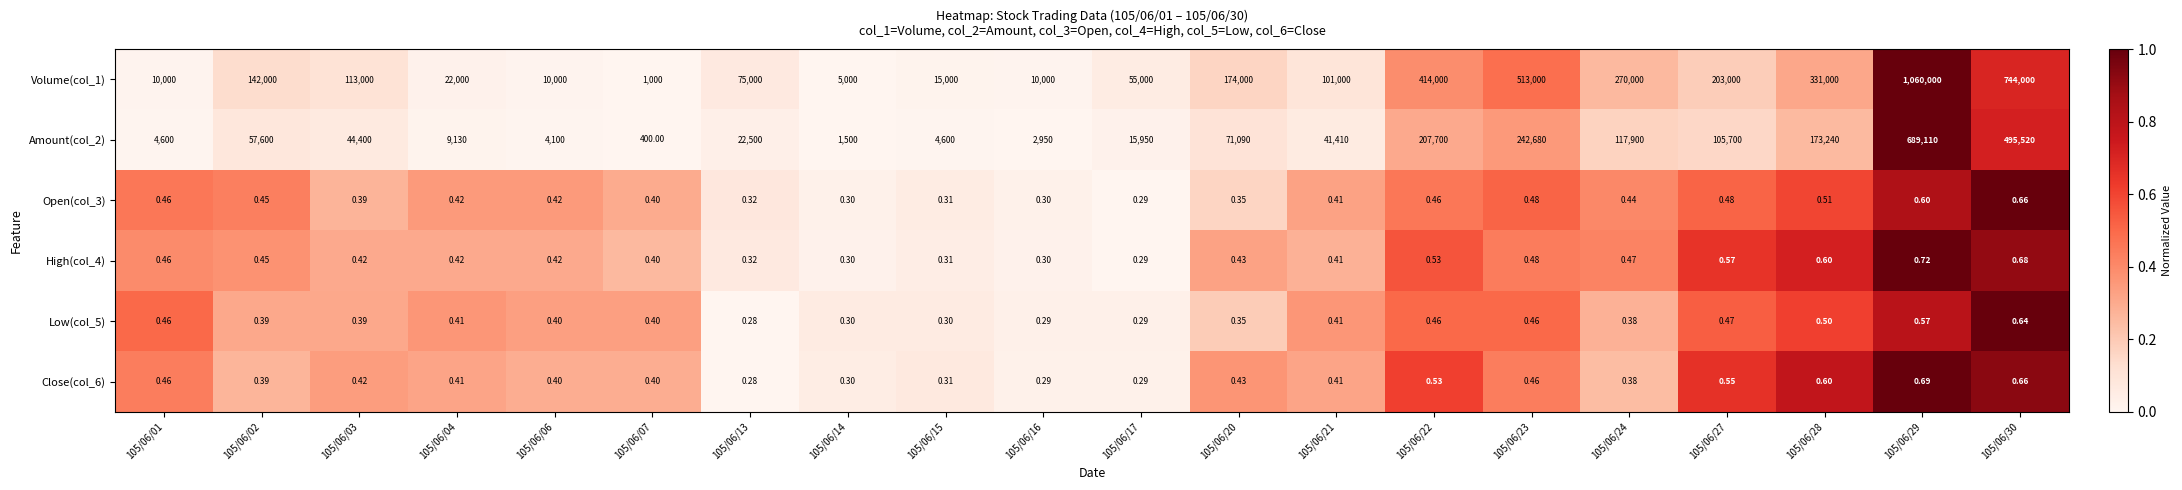

Is the value of Amount(col_2) at 105/06/06 greater than the value of Low(col_5) at 105/06/29?

Yes